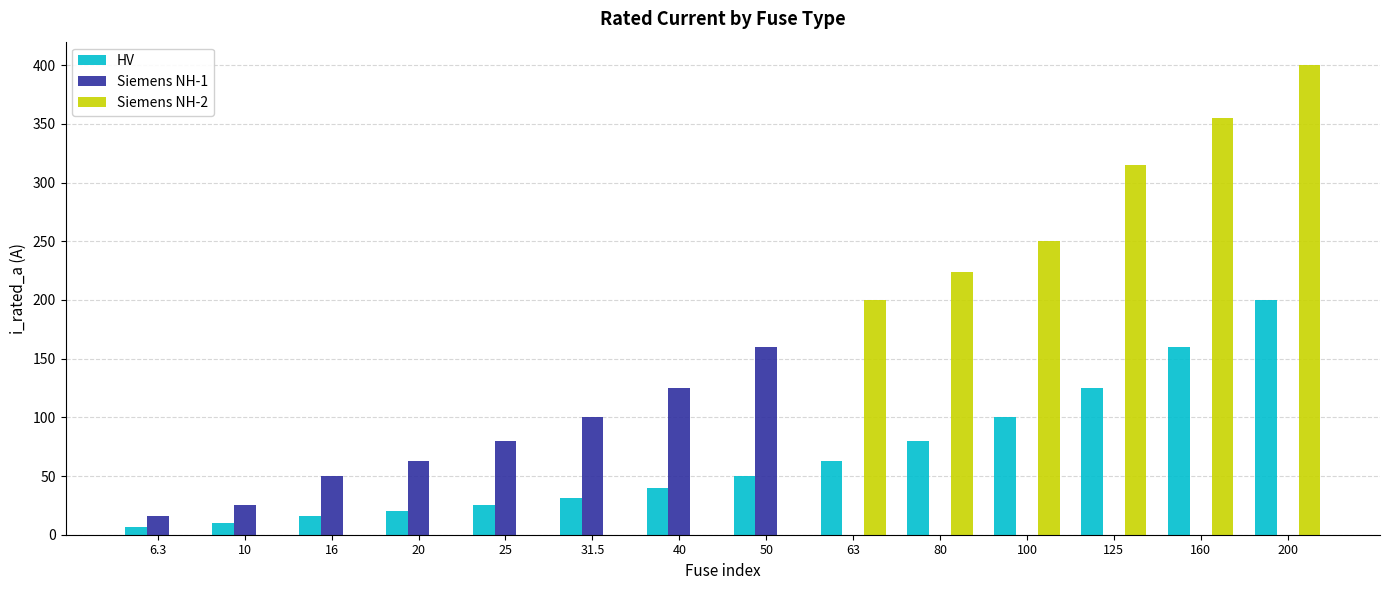

Which series has the largest range (max minus min)?

Siemens NH-2